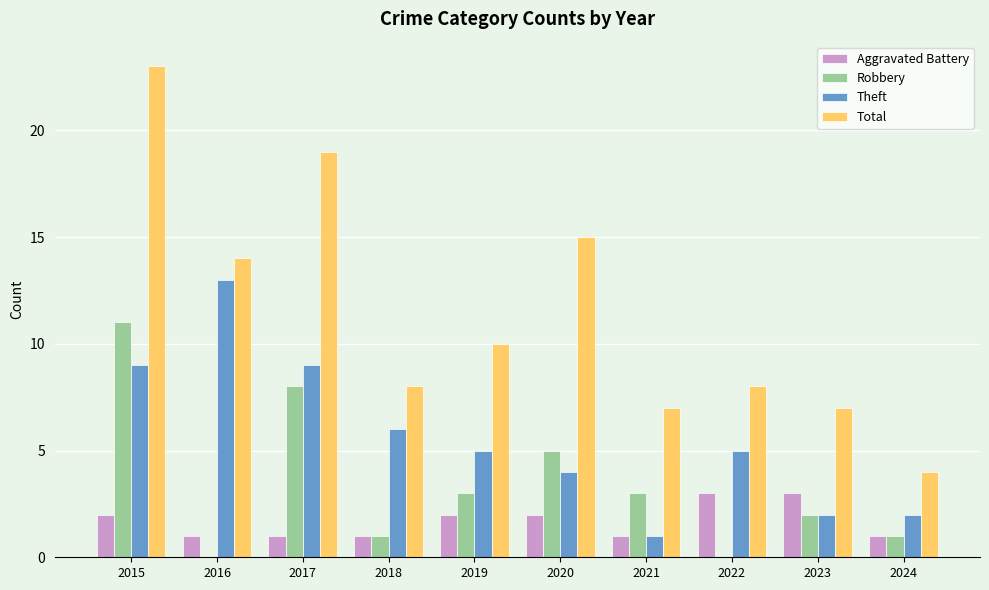

What is the average value of the Theft series?

6